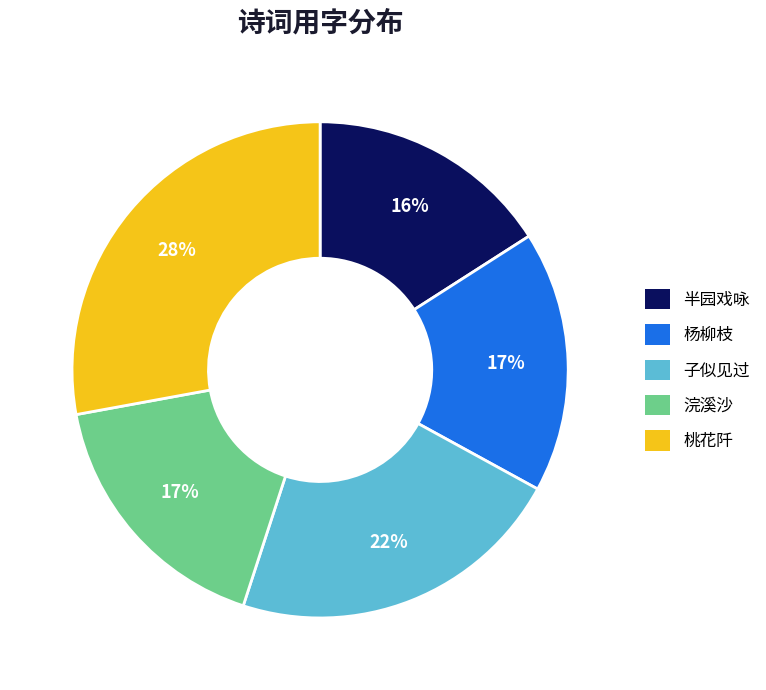

Which has a higher value, 子似见过 or 桃花阡?

桃花阡